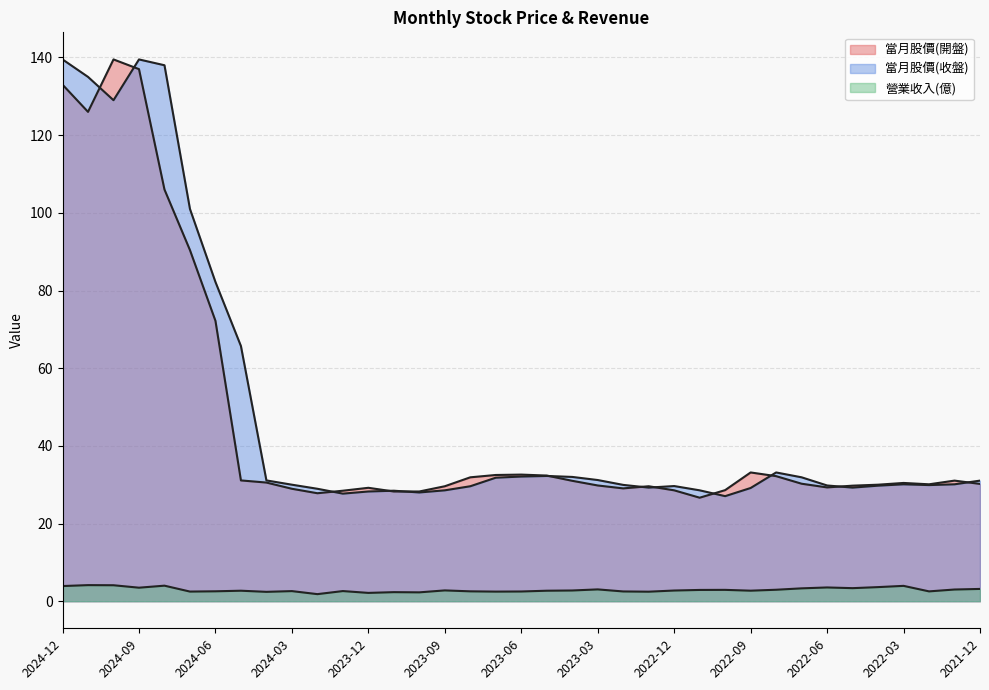

Which series changed the most between 2024-10 and 2023-07?

當月股價(開盤)